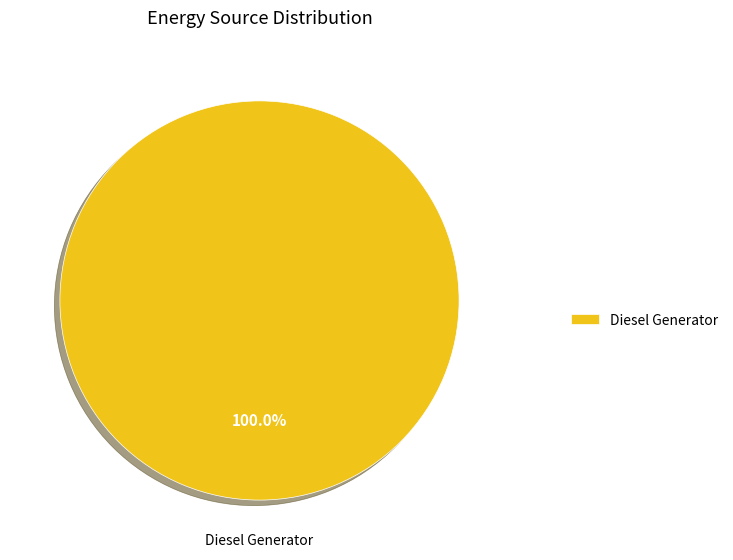

What is the majority slice?

Diesel Generator